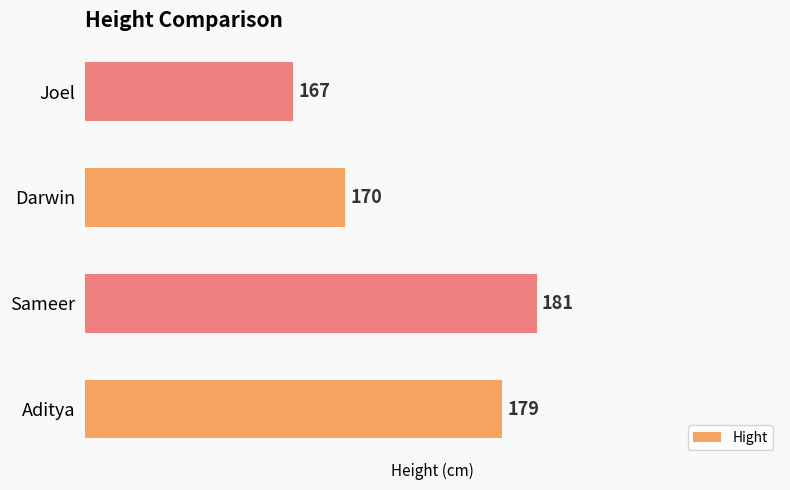

The value at Sameer is 57. True or false?

False